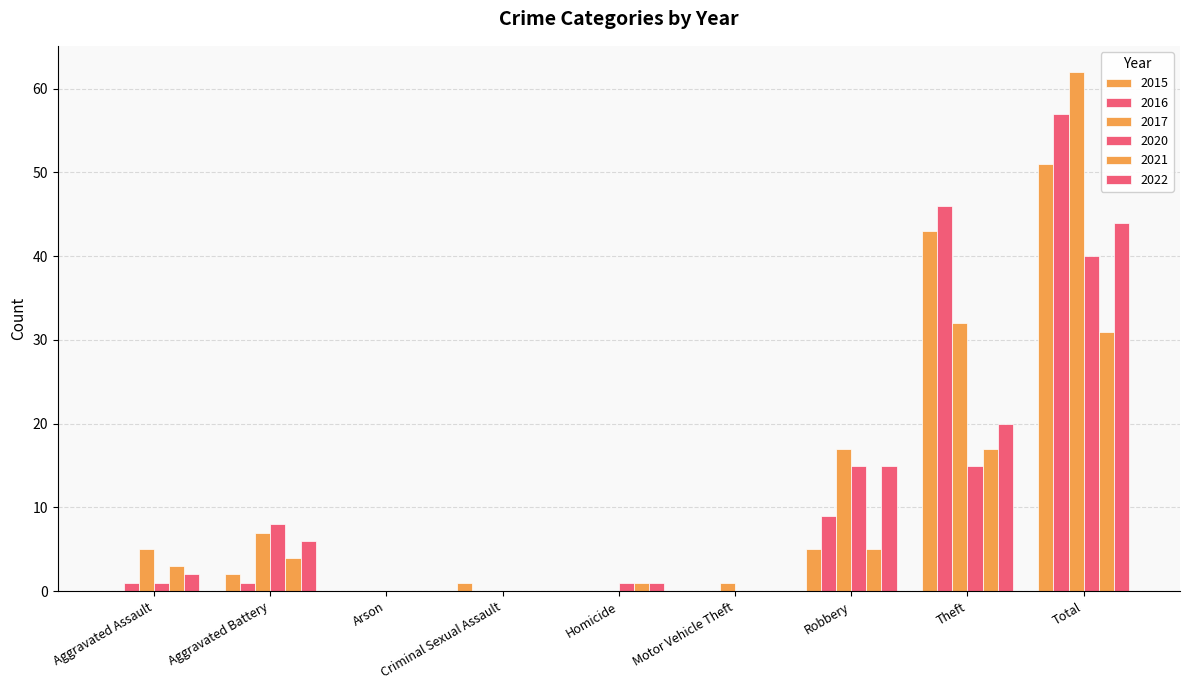

The 2015 series shows 0 at Homicide. True or false?

True